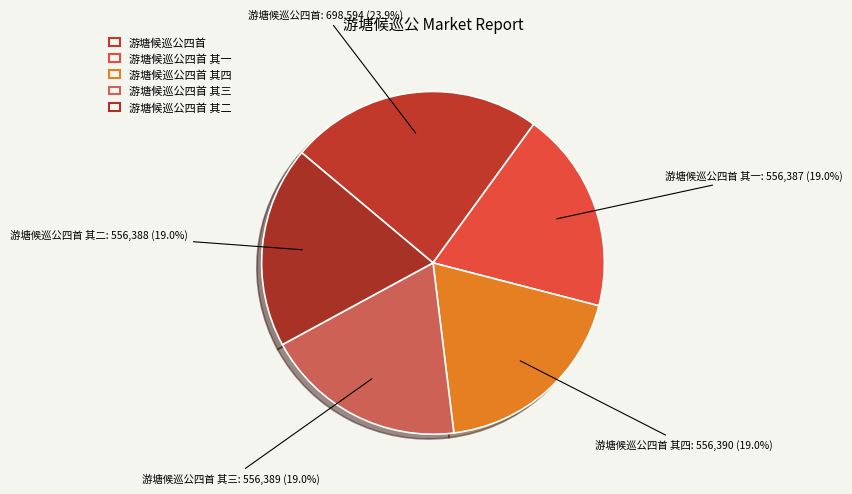

How many segments does this pie chart have?

5